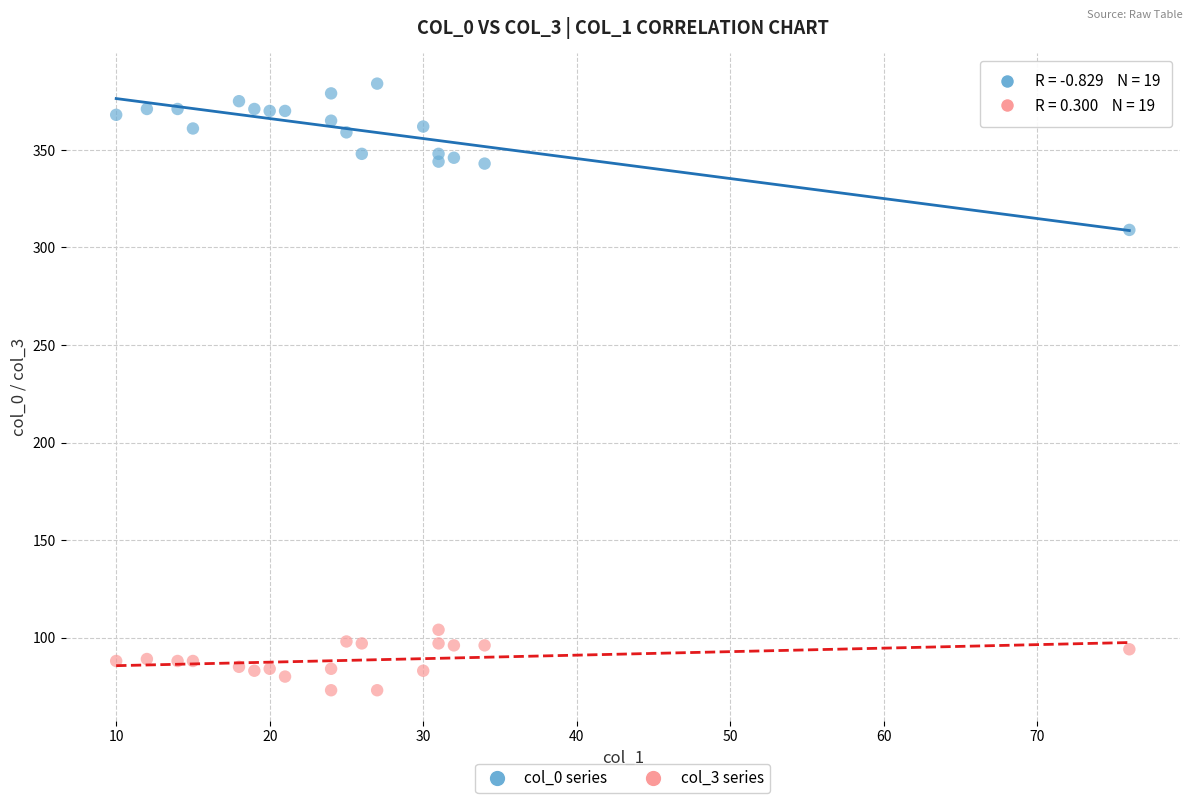

Across all data points, what is the range of Y values (max minus min)?

311